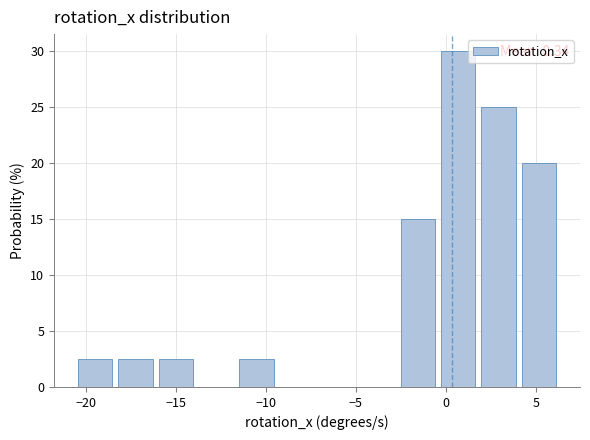

Over which range of the x-axis is the bar tallest?

-0.5 to 2.0